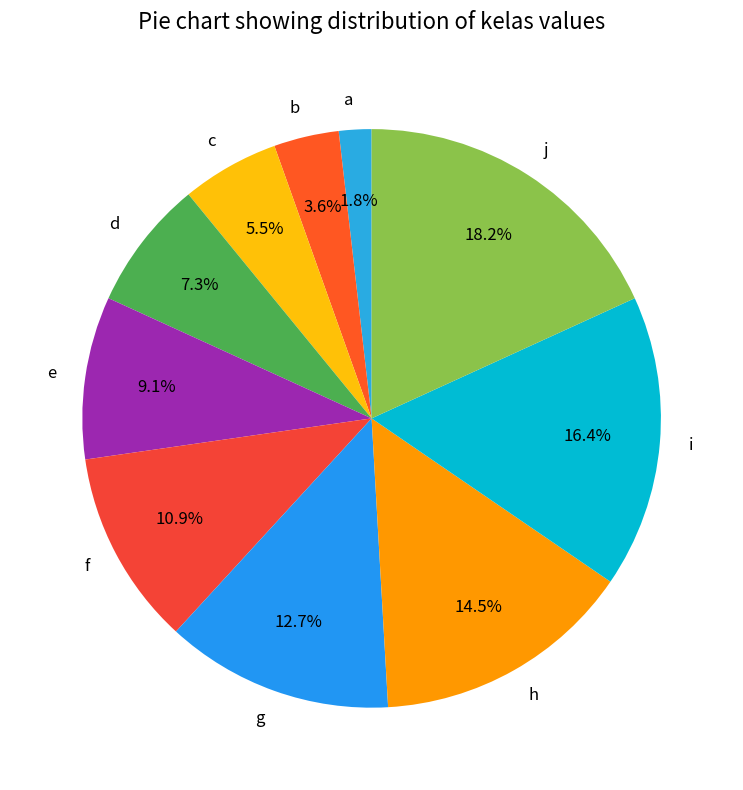

What percentage is NOT represented by e?

90.9%